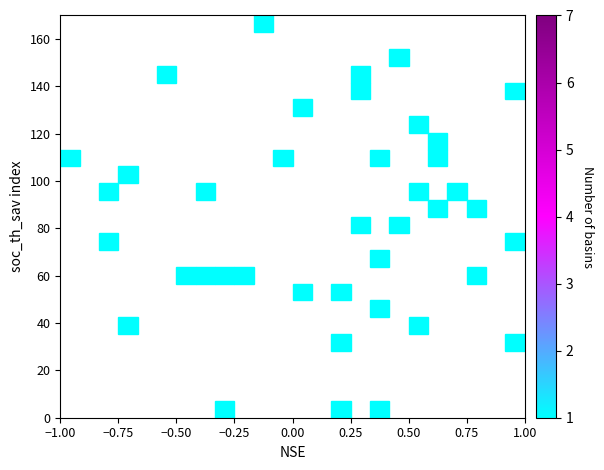

What is the range of Y values (max minus min)?

170.0